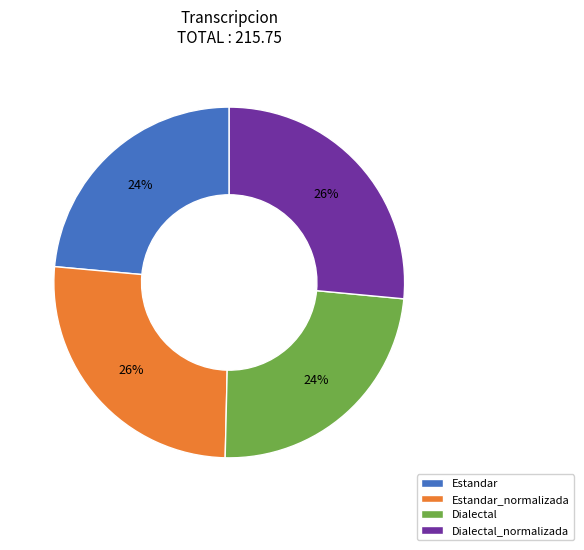

The Dialectal slice represents 24% of the pie. True or false?

True